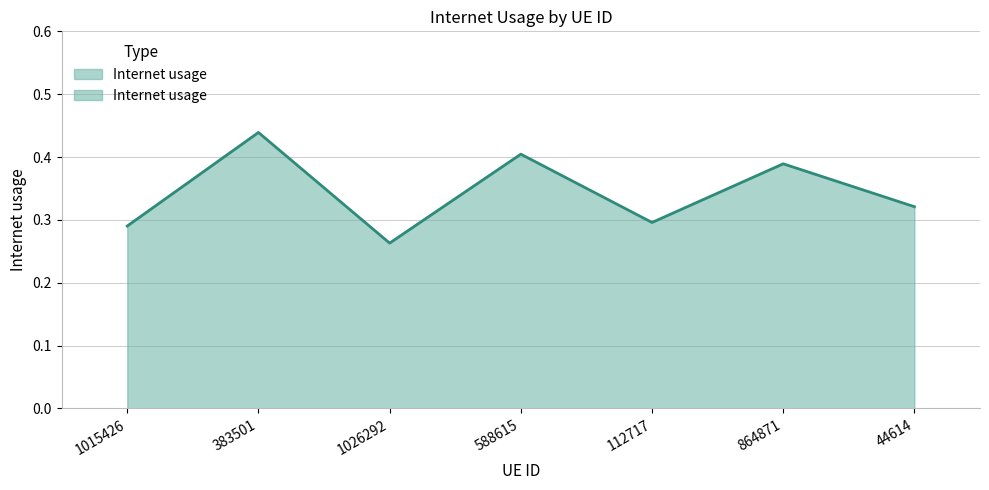

What is the label of the 6th point from the right?

383501